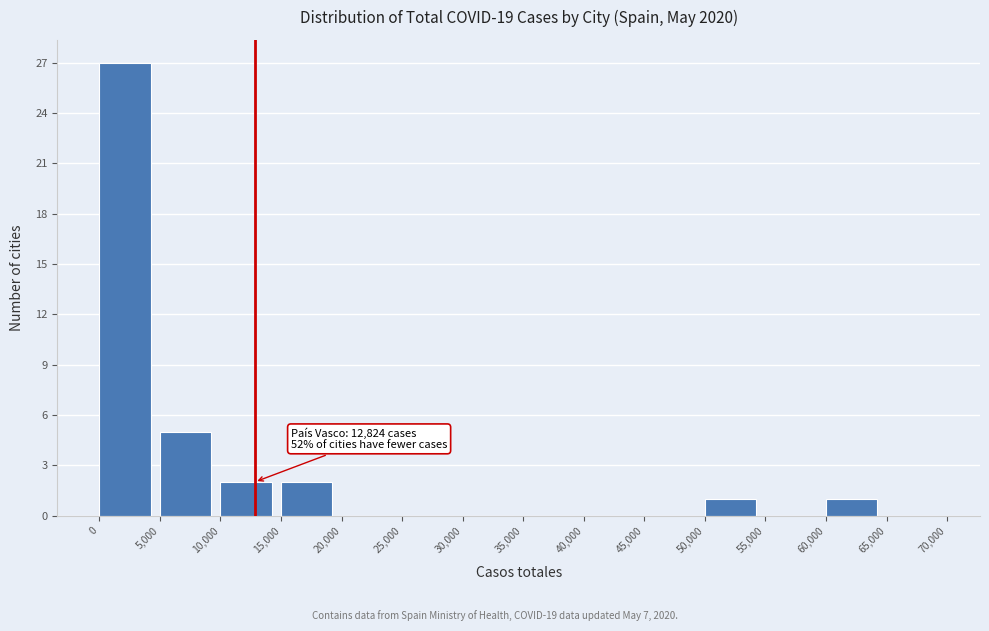

Over which range of the x-axis is the bar tallest?

0 to 5,000